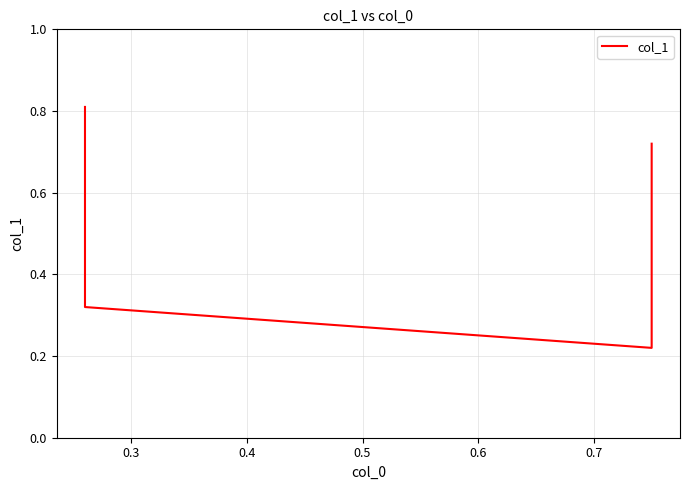

How many lines are shown in the chart?

1